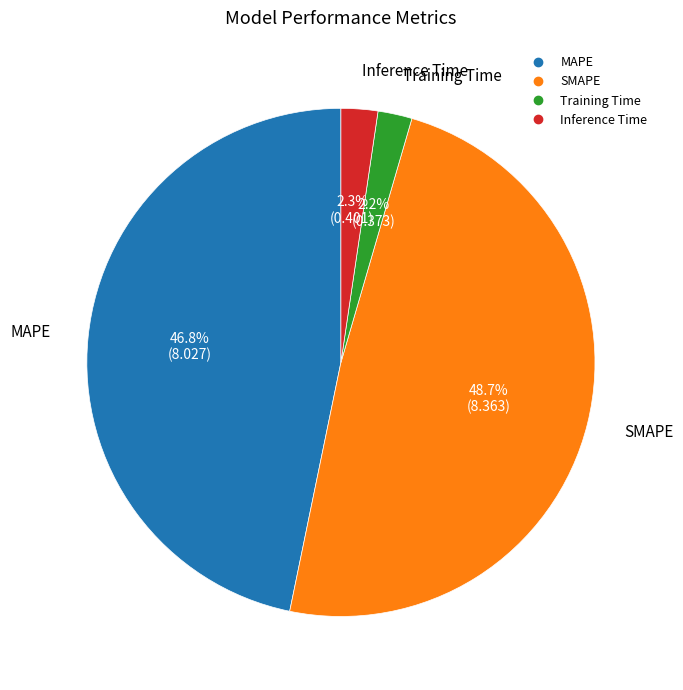

Approximately how many times larger is the value at SMAPE compared to MAPE?

1.0